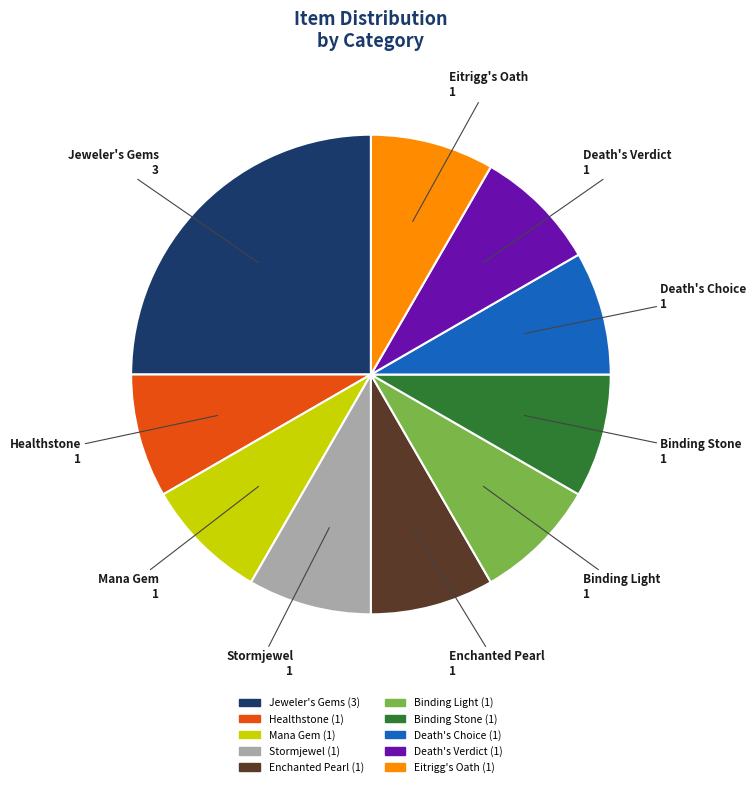

How many segments does this pie chart have?

10